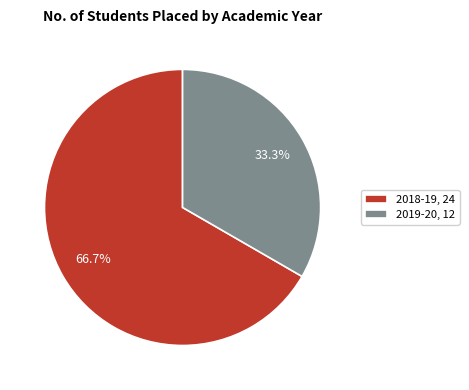

Rank the categories by value from lowest to highest.

2019-20, 12, 2018-19, 24